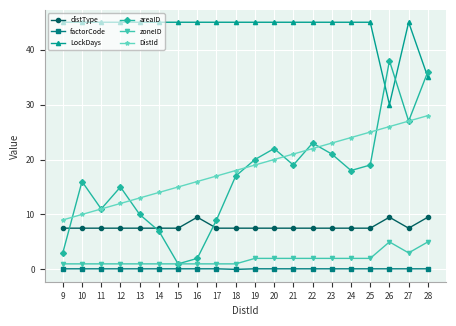

What is the value of the zoneID point at the 3rd from the left?

1.0